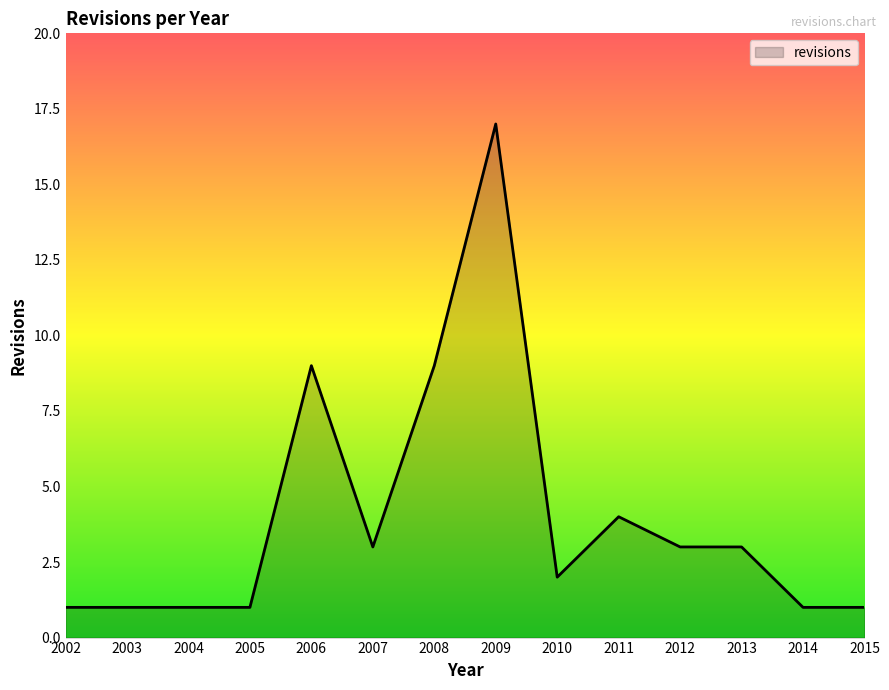

What is the greatest value displayed?

17